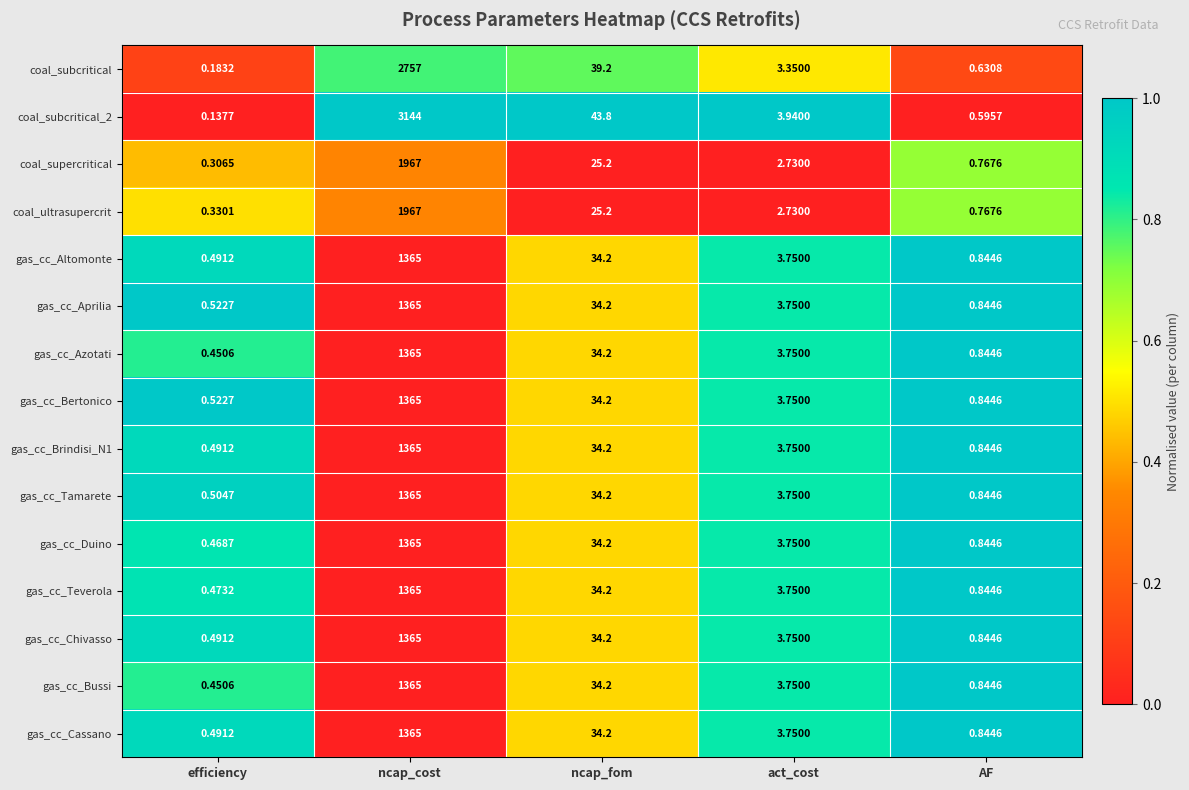

Rank the categories by gas_cc_Teverola value from lowest to highest.

efficiency, AF, act_cost, ncap_fom, ncap_cost